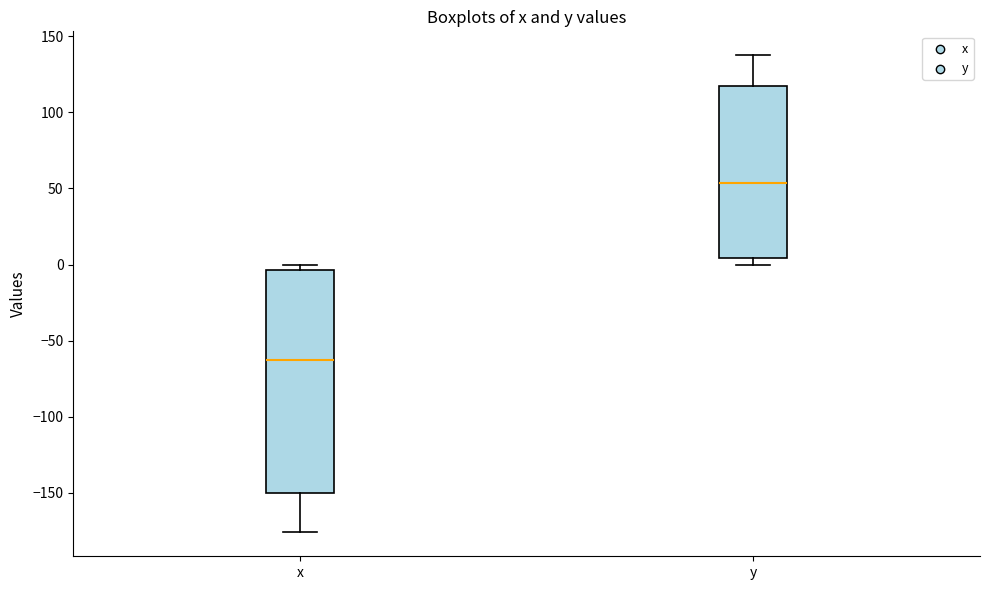

Where is the upper edge of the box for x on the y-axis? The values are not printed on the chart, so give them approximately, as read against the axis.

-5